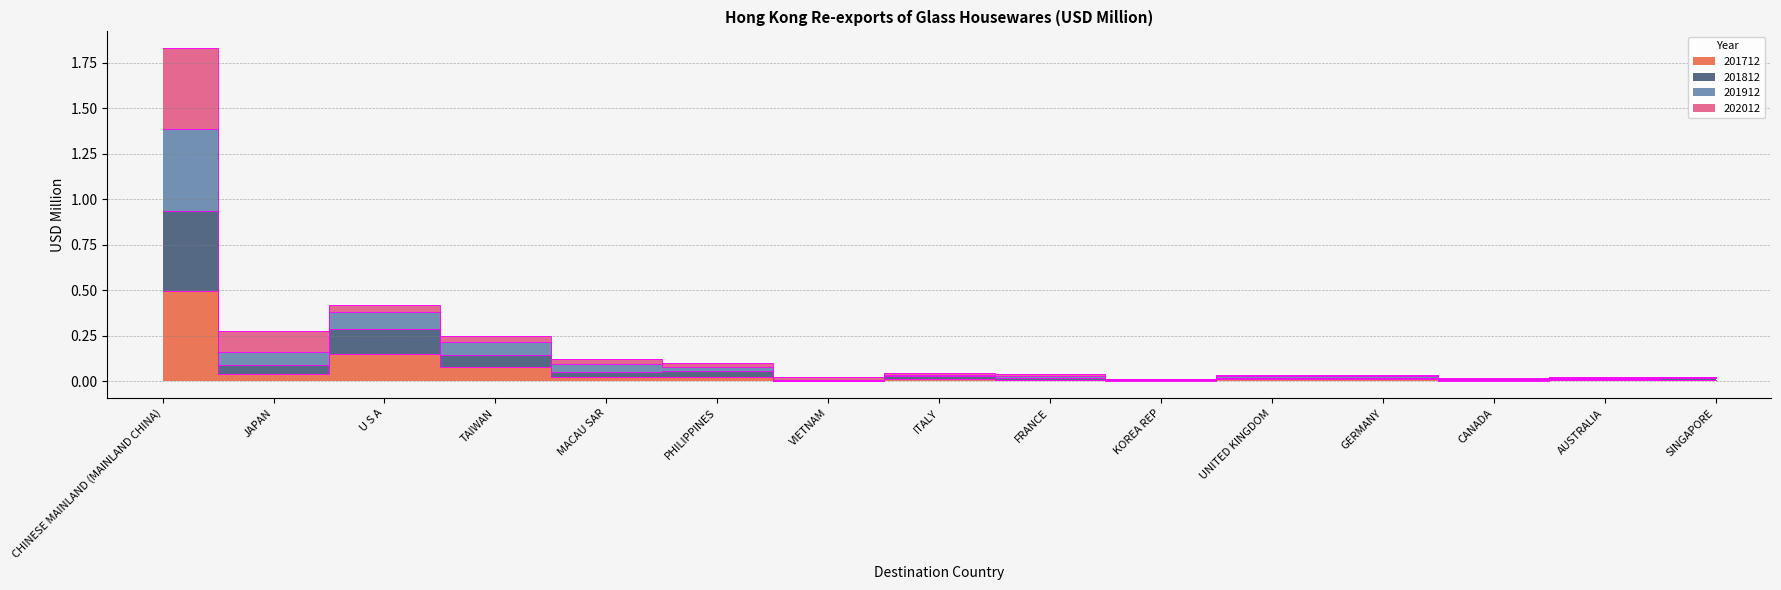

Does the chart have visible grid lines?

Yes